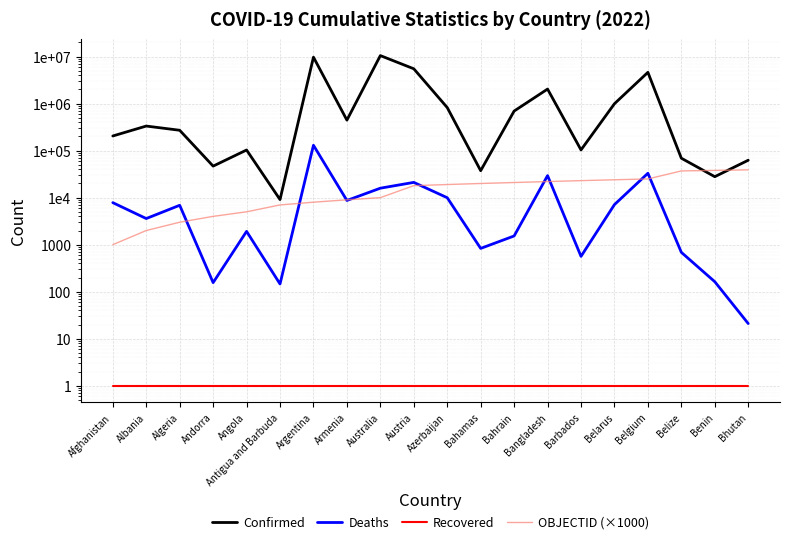

Rank the categories by OBJECTID (×1000) value from highest to lowest.

Bhutan, Benin, Belize, Belgium, Belarus, Barbados, Bangladesh, Bahrain, Bahamas, Azerbaijan, Austria, Australia, Armenia, Argentina, Antigua and Barbuda, Angola, Andorra, Algeria, Albania, Afghanistan